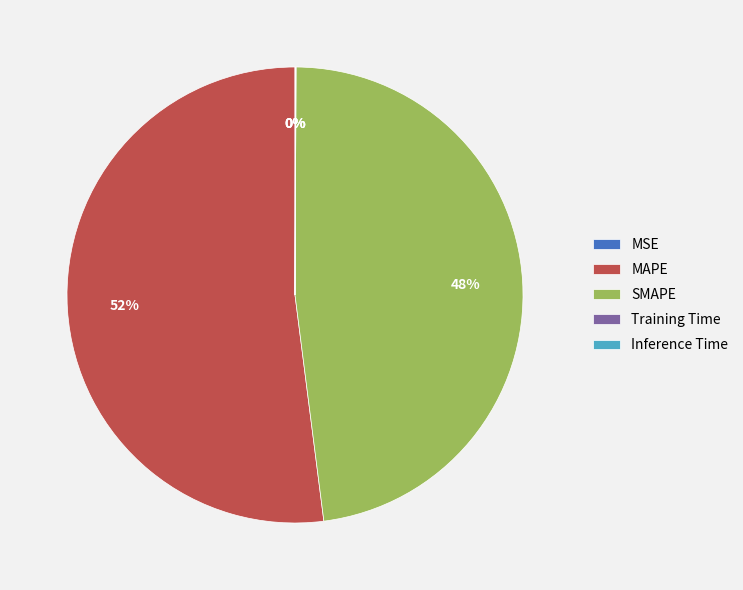

Does any single category account for the majority?

Yes